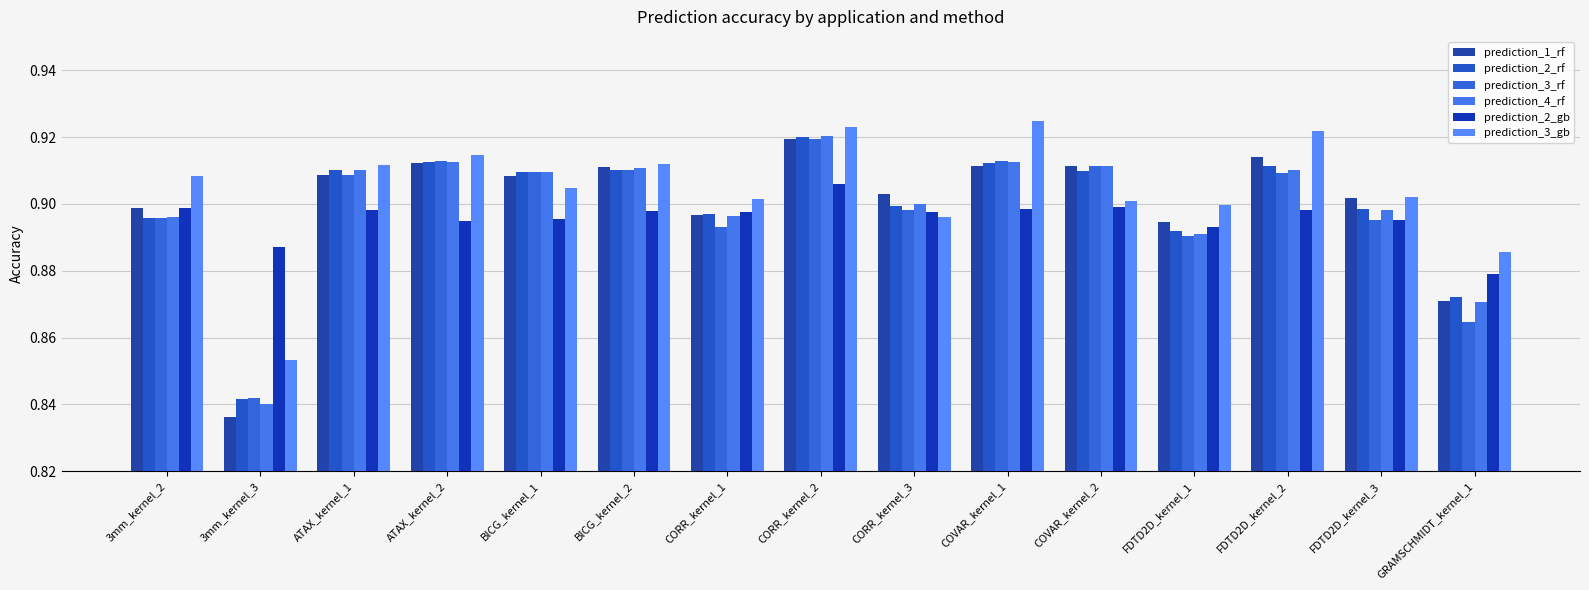

What are all the series names shown in the legend?

prediction_1_rf, prediction_2_rf, prediction_3_rf, prediction_4_rf, prediction_2_gb, prediction_3_gb